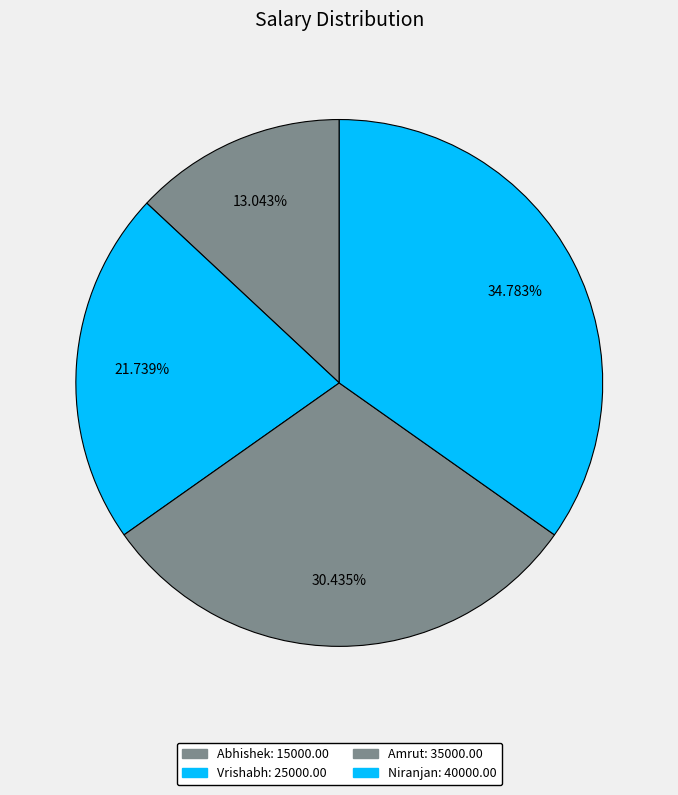

Rank the categories by value from highest to lowest.

Niranjan, Amrut, Vrishabh, Abhishek